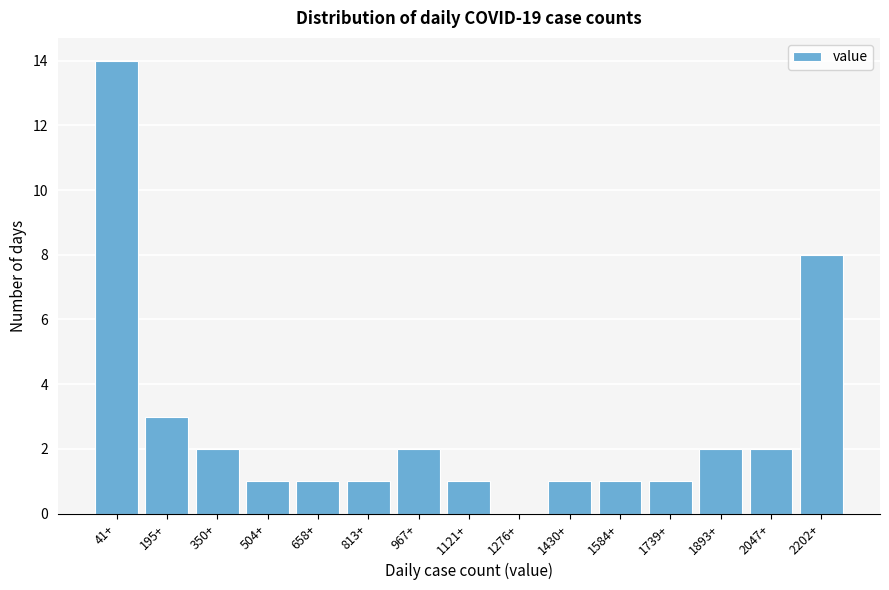

Reading left to right, transcribe all the data shown in this chart.

41+=14	195+=3	350+=2	504+=1	658+=1	813+=1	967+=2	1121+=1	1276+=0	1430+=1	1584+=1	1739+=1	1893+=2	2047+=2	2202+=8